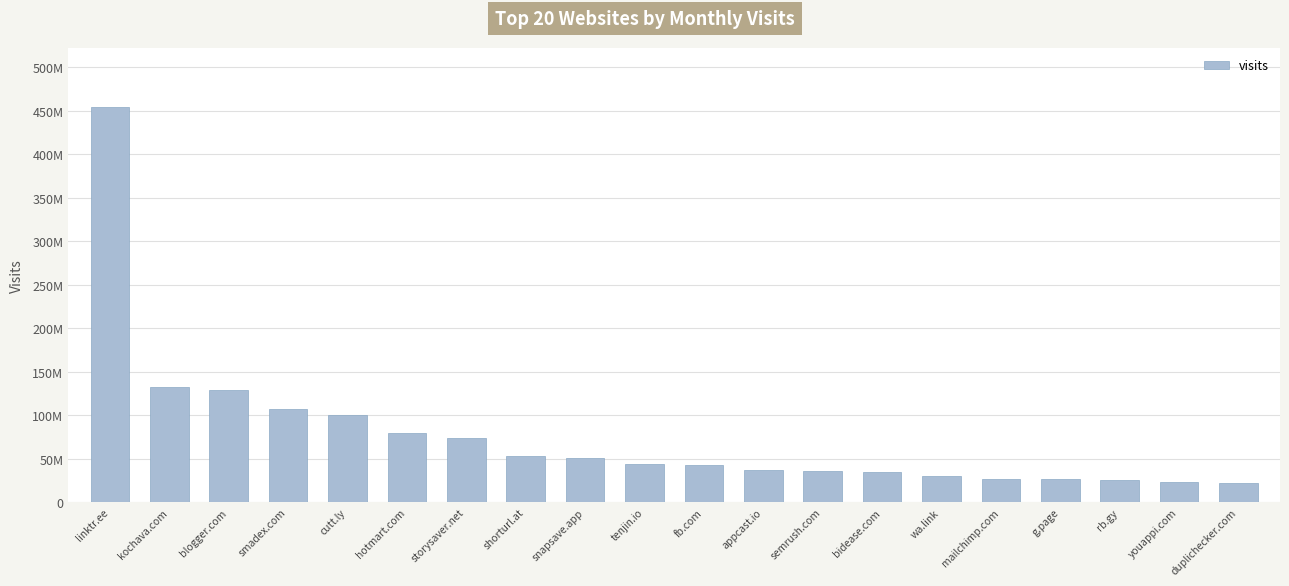

Are the bars horizontal?

No